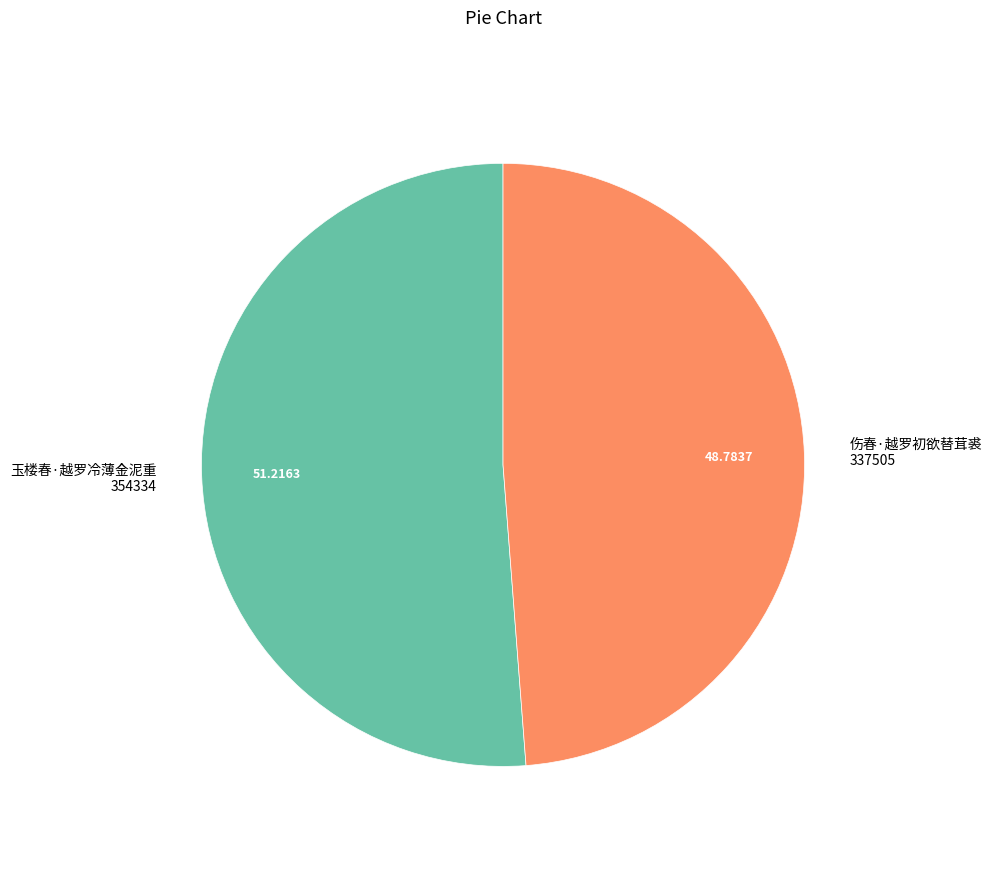

Does 玉楼春·越罗冷薄金泥重 account for over 50% of the chart?

Yes